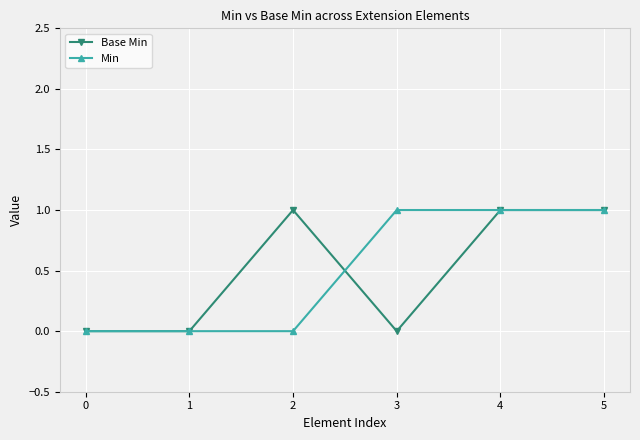

The Base Min series shows 2 at 5. True or false?

False